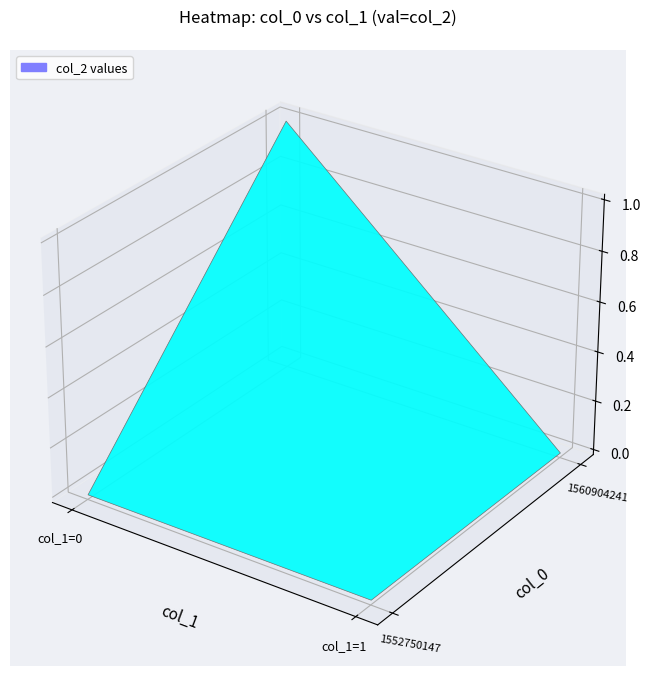

At which category is the sum across all series the highest?

col_1=0